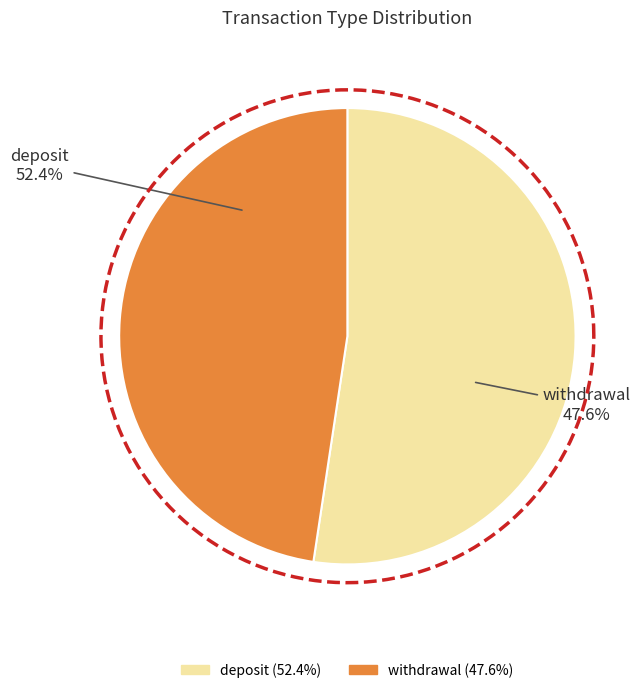

Is withdrawal the majority of the pie?

No